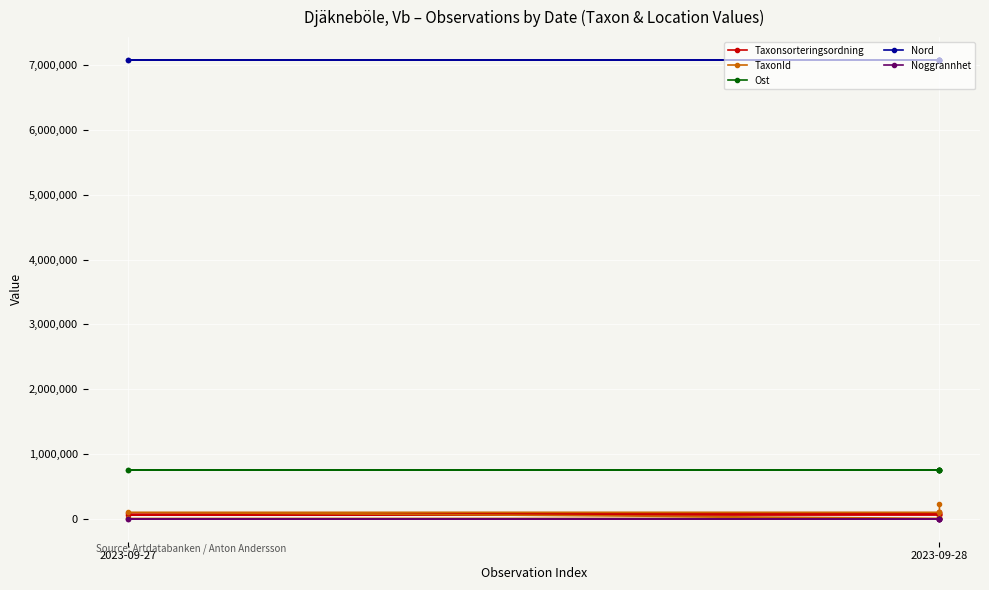

What is the sum of the TaxonId values at 2023-09-27 and 2023-09-28?

321994